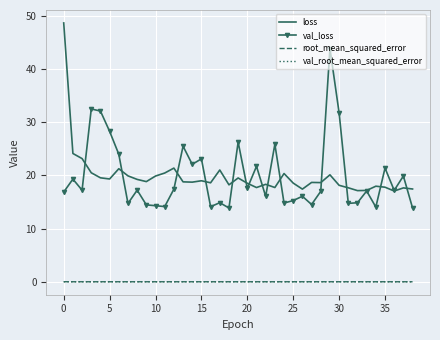

What is the lowest value of the val_loss series?

13.9